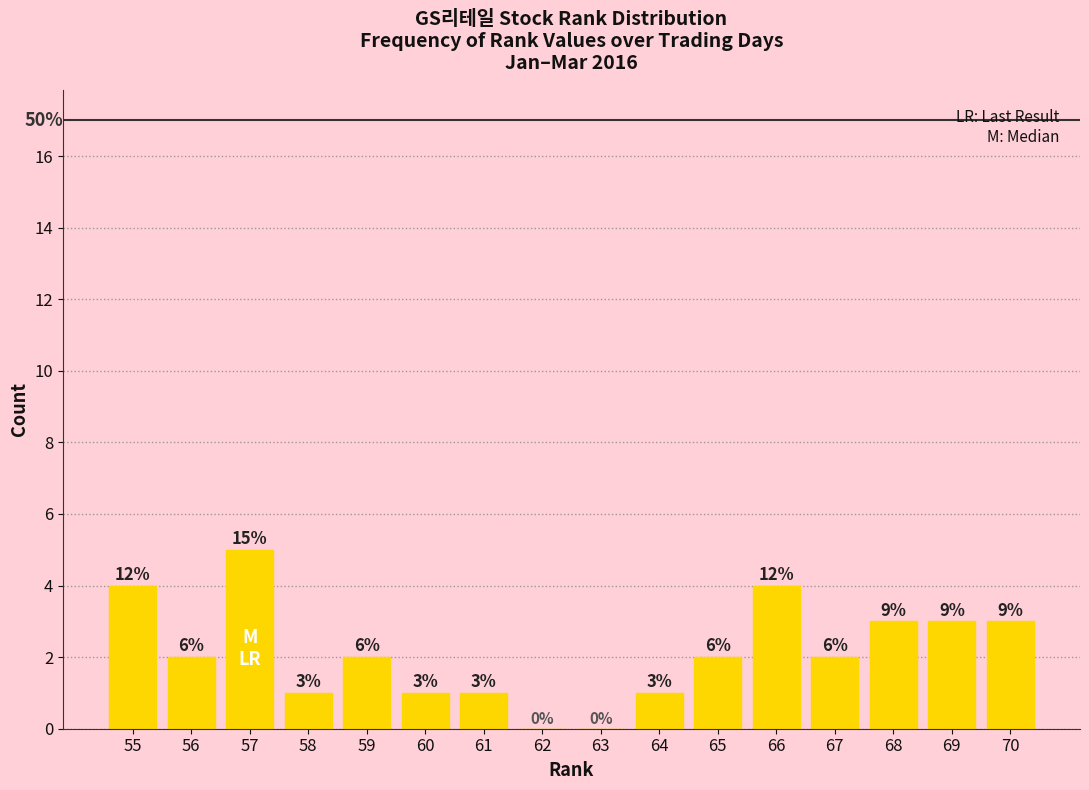

Between 57 and 65, which is larger?

57